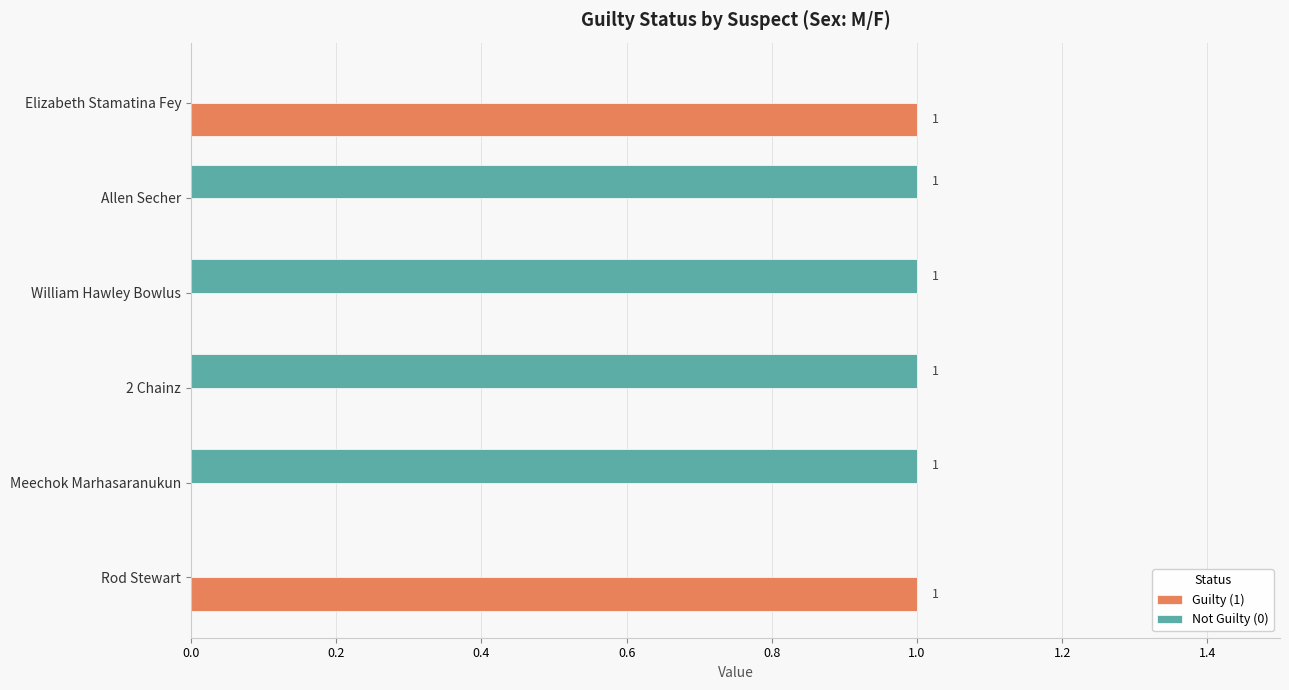

The value of Guilty (1) at Rod Stewart is 1. True or false?

True